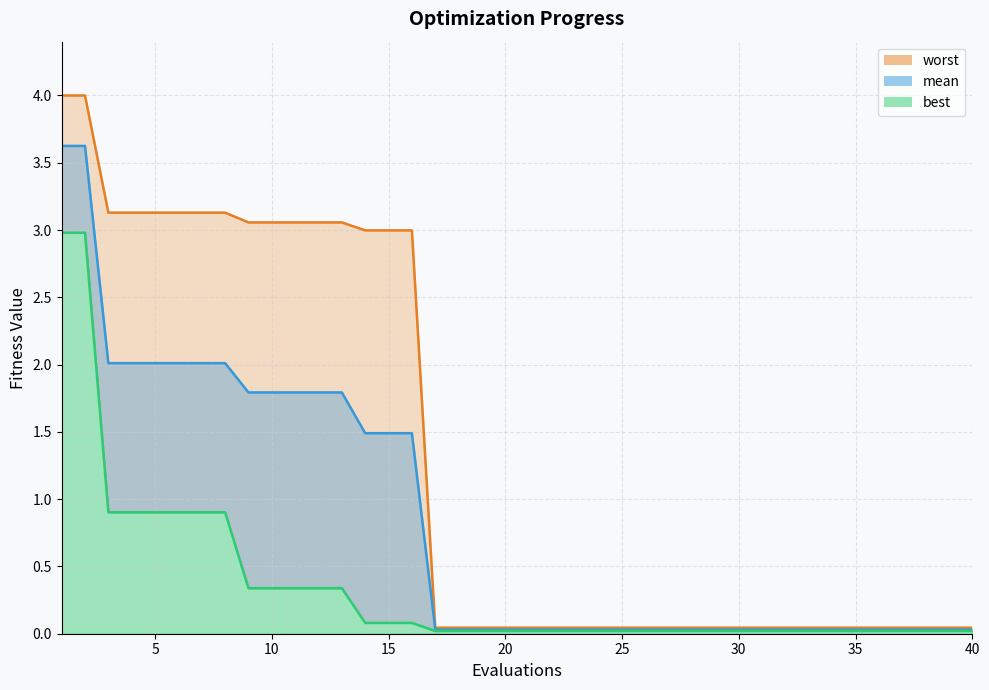

How many data points does each series have?

40